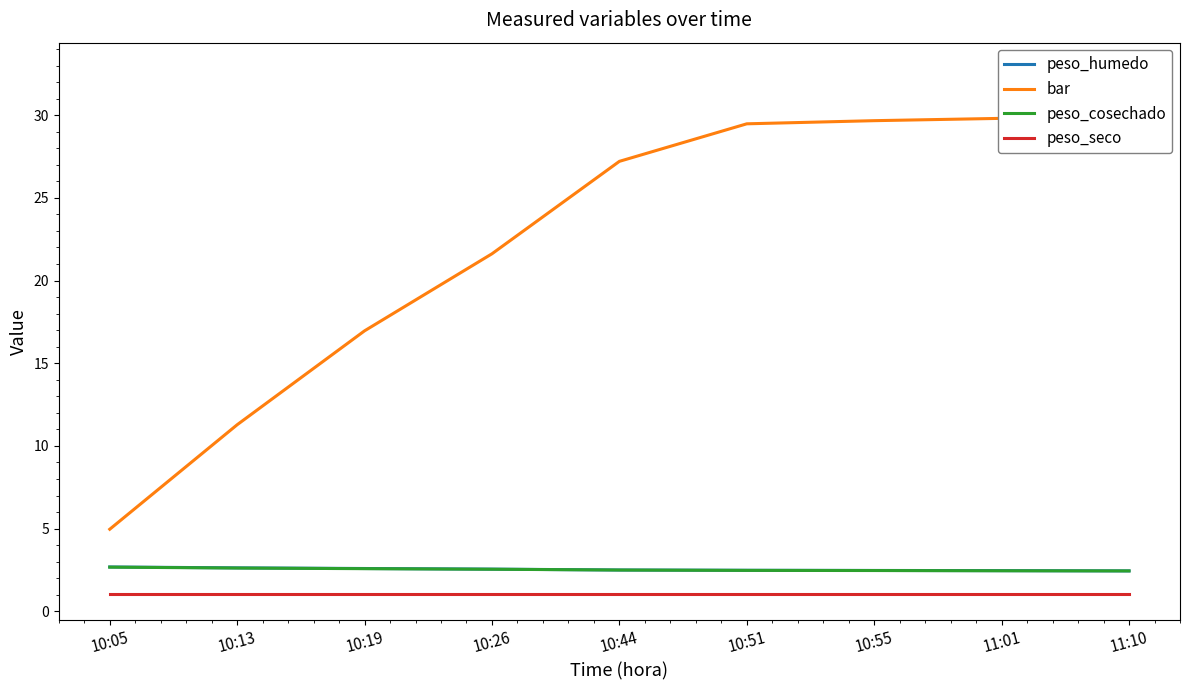

Reading left to right, list all the values displayed in this chart.

peso_humedo: 2.7	2.6	2.6	2.5	2.5	2.5	2.5	2.5	2.4
bar: 5.0	11.3	17.0	21.6	27.2	29.5	29.7	29.8	32.8
peso_cosechado: 2.7	2.6	2.6	2.5	2.5	2.5	2.5	2.4	2.4
peso_seco: 1.0	1.0	1.0	1.0	1.0	1.0	1.0	1.0	1.0